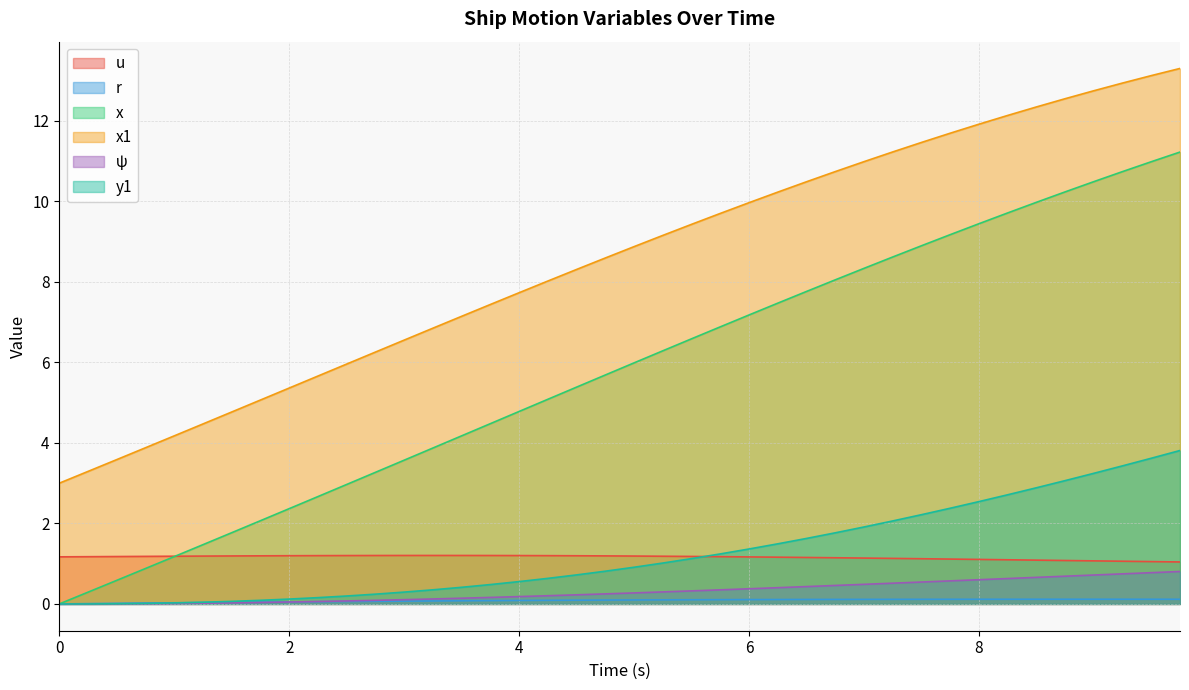

What is the average value of the x1 series?

8.5